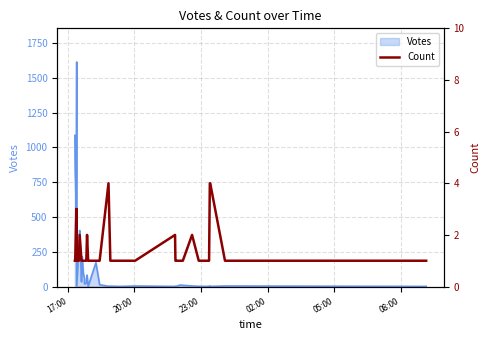

What value does the data have at 17:00?

1